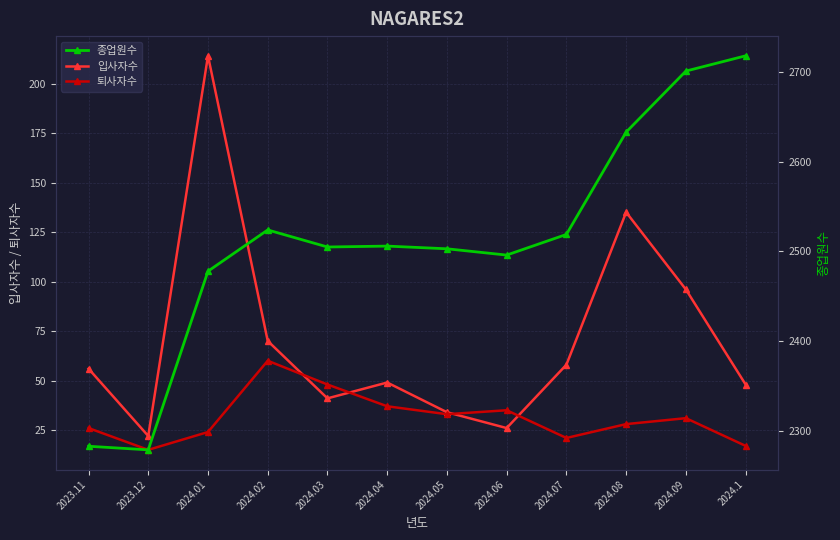

Reading right to left, what are all the values shown in this chart?

입사자수: 48	96	135	58	26	34	49	41	70	214	22	56
퇴사자수: 17	31	28	21	35	33	37	48	60	24	15	26
종업원수: 2718	2701	2633	2519	2496	2503	2506	2505	2524	2478	2279	2283